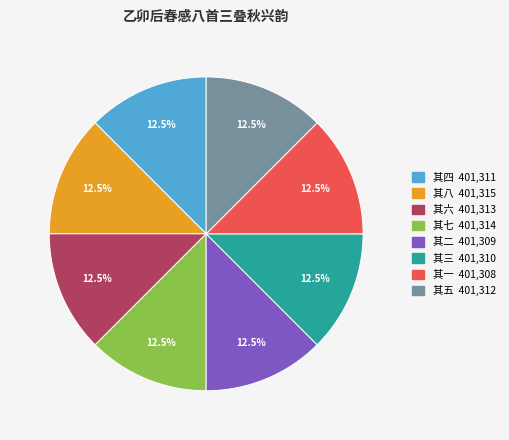

Is there any slice that represents more than half of the pie?

No